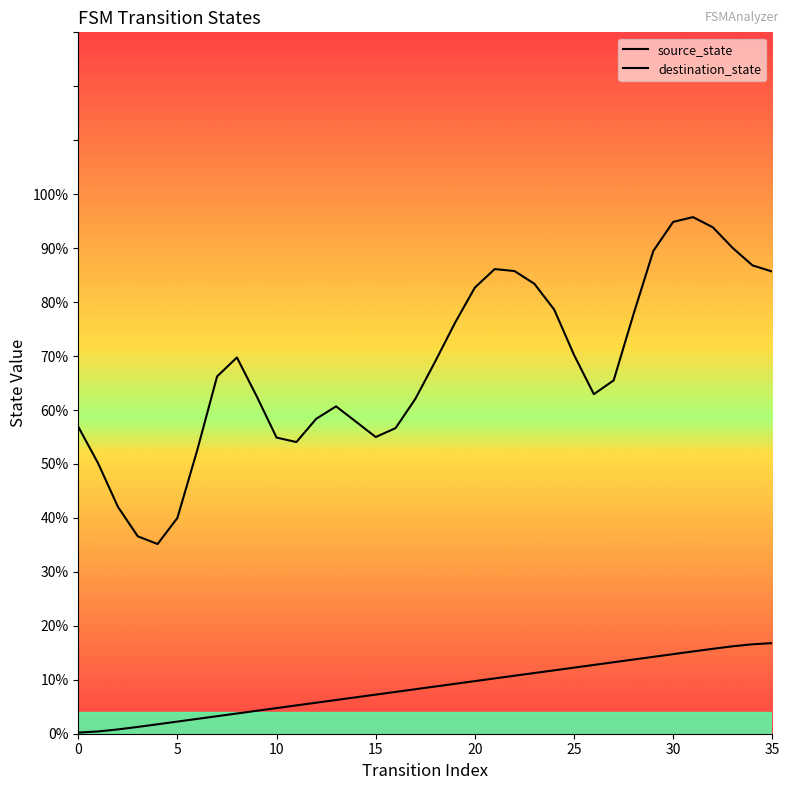

At which label is source_state closest to 8?

16